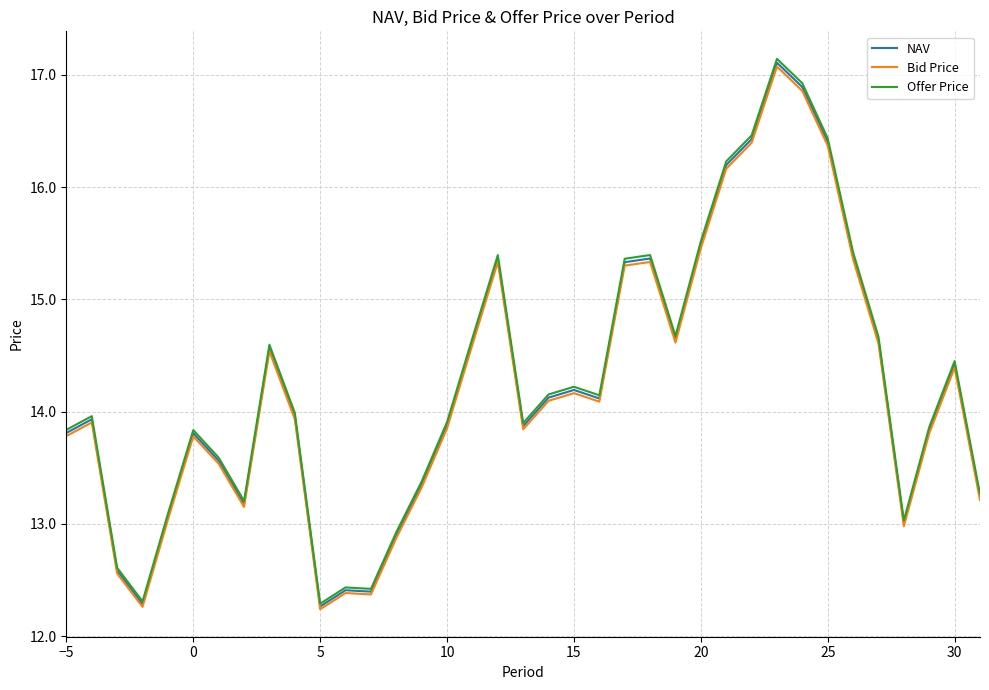

What is the sum of all NAV values?

526.6